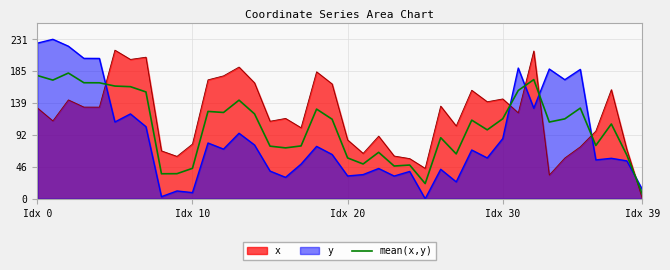

What is the sum of the values at 11 and 34?

243.3